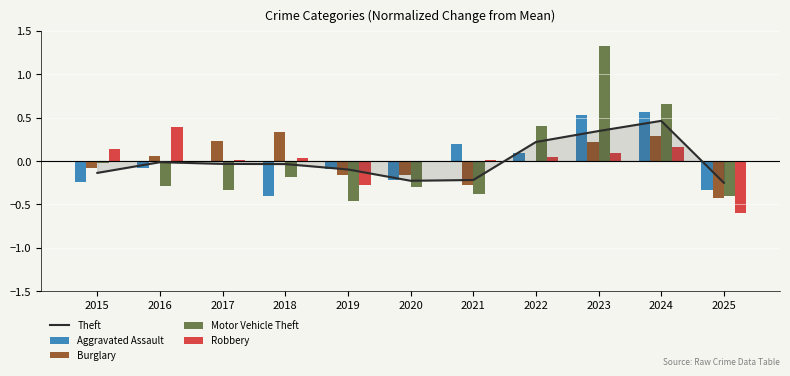

At 2016, list the series in order from largest to smallest.

Robbery, Burglary, Theft, Aggravated Assault, Motor Vehicle Theft